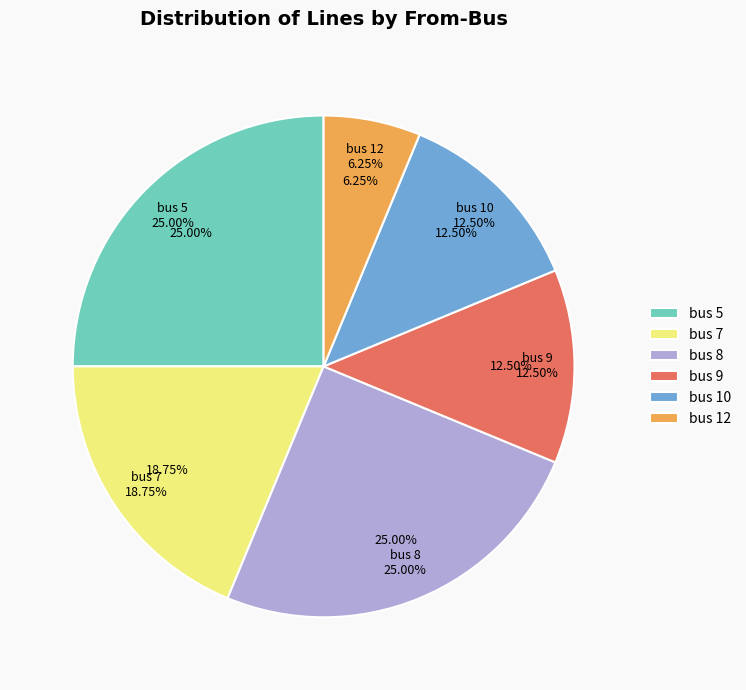

What is the change in value from bus 8 to bus 10?

-2